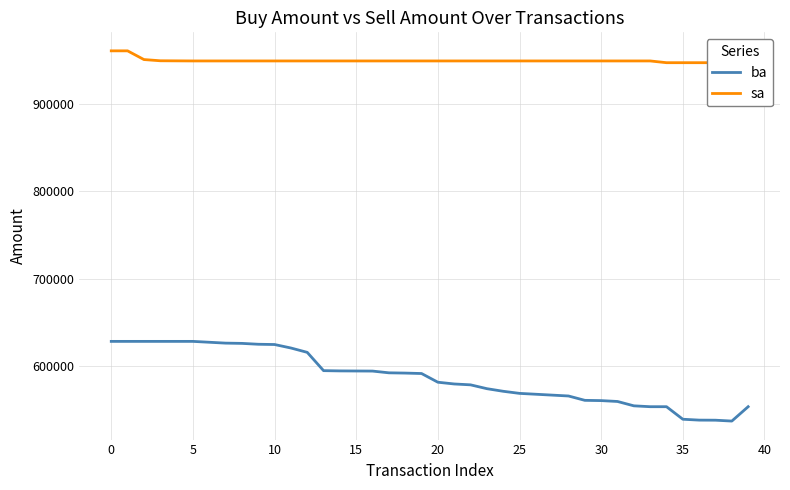

What is the maximum value for ba?

627900